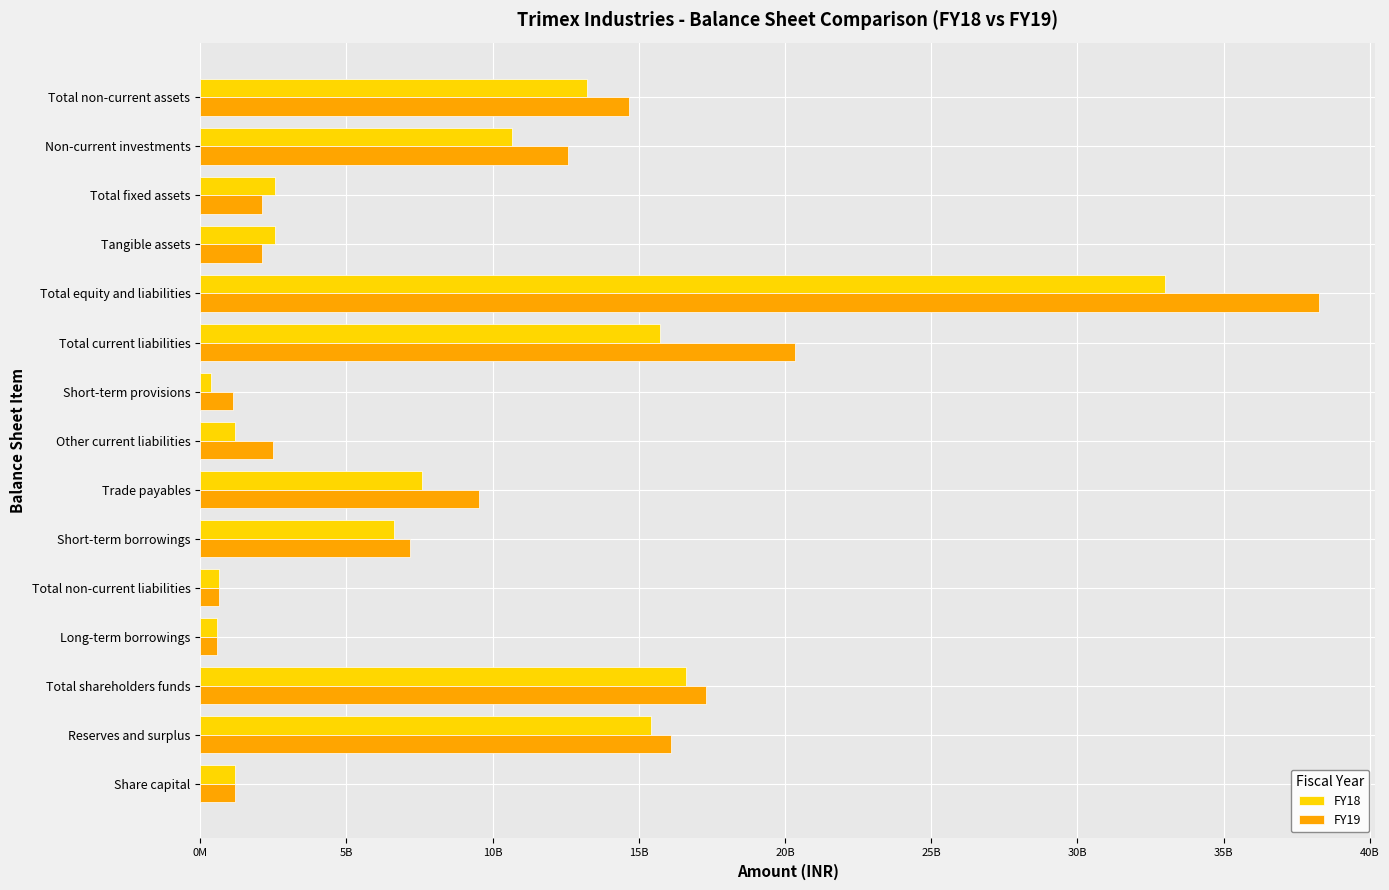

What is the average value of the FY18 series?

853041674